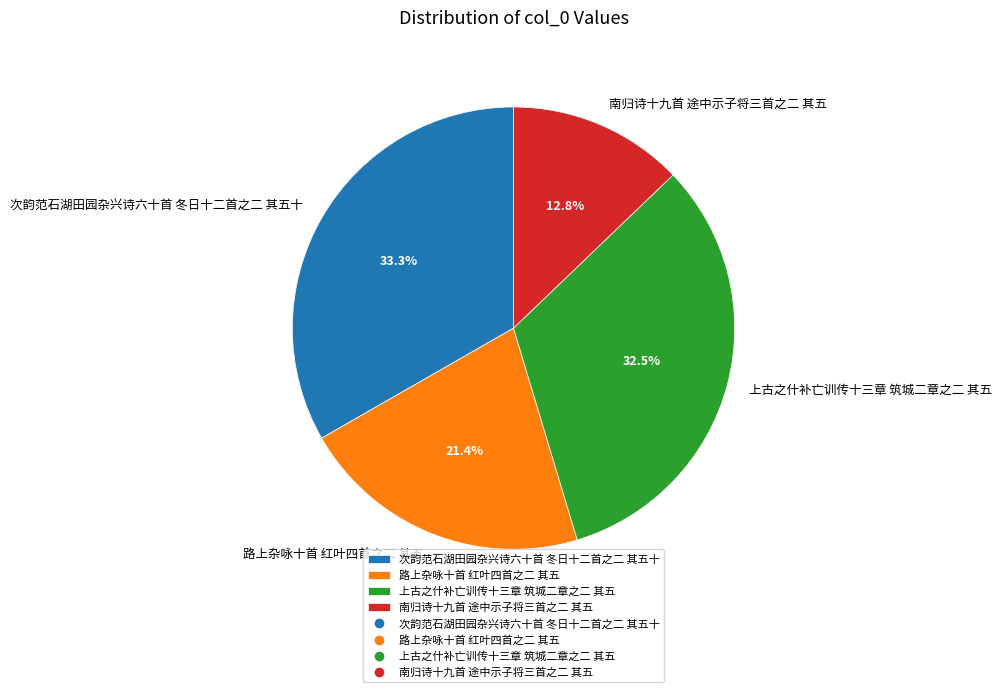

True or false: 上古之什补亡训传十三章 筑城二章之二 其五 accounts for 42% of the total.

False